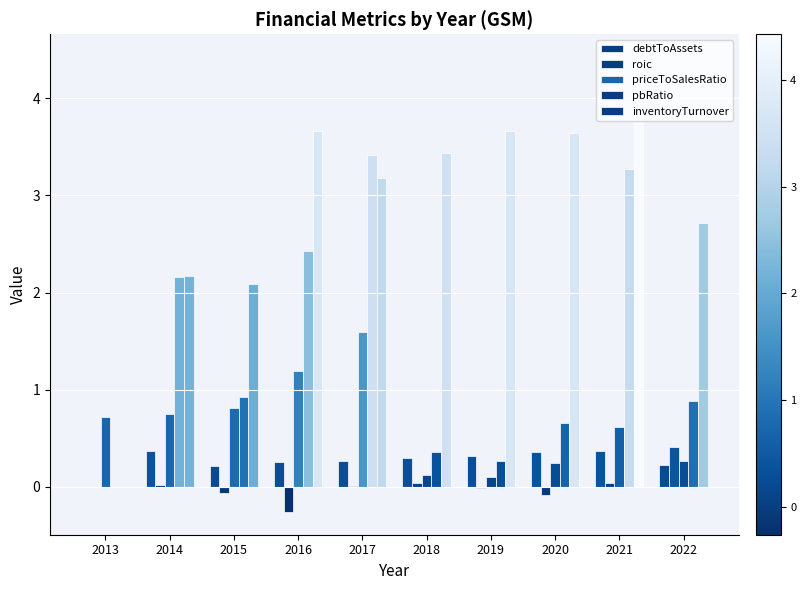

At which label does priceToSalesRatio reach its minimum?

2019